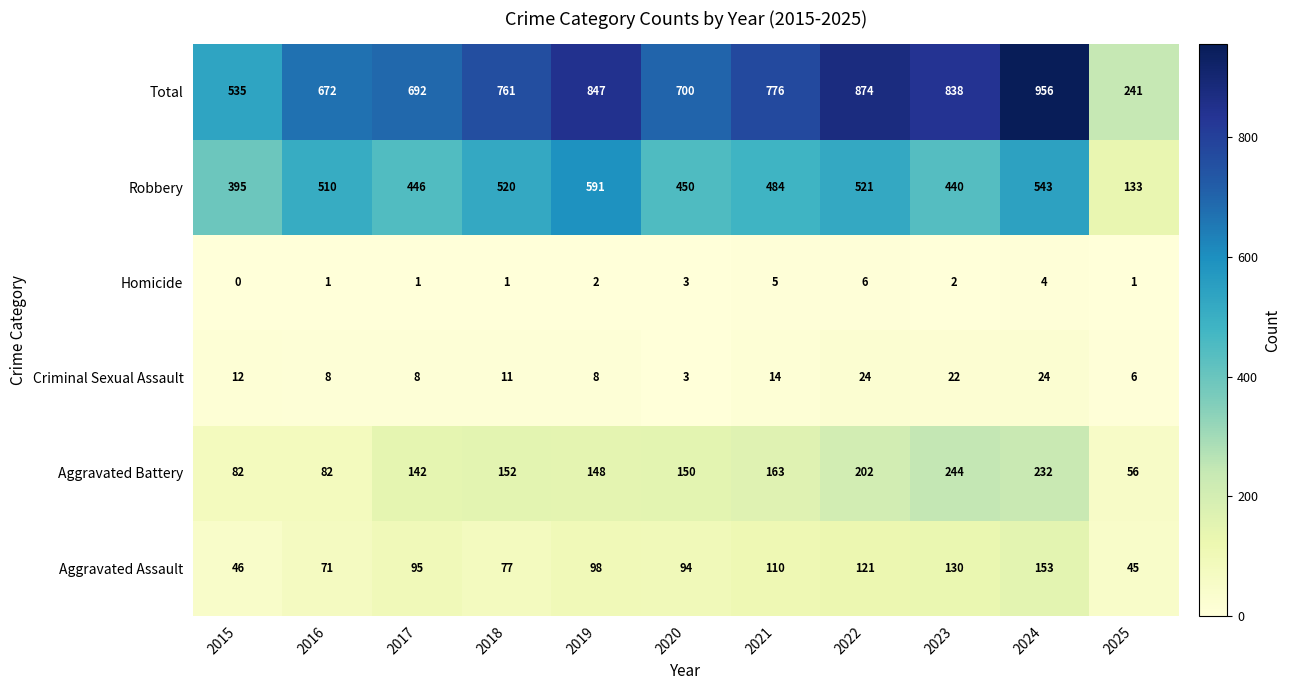

How many values in Homicide are above zero?

10